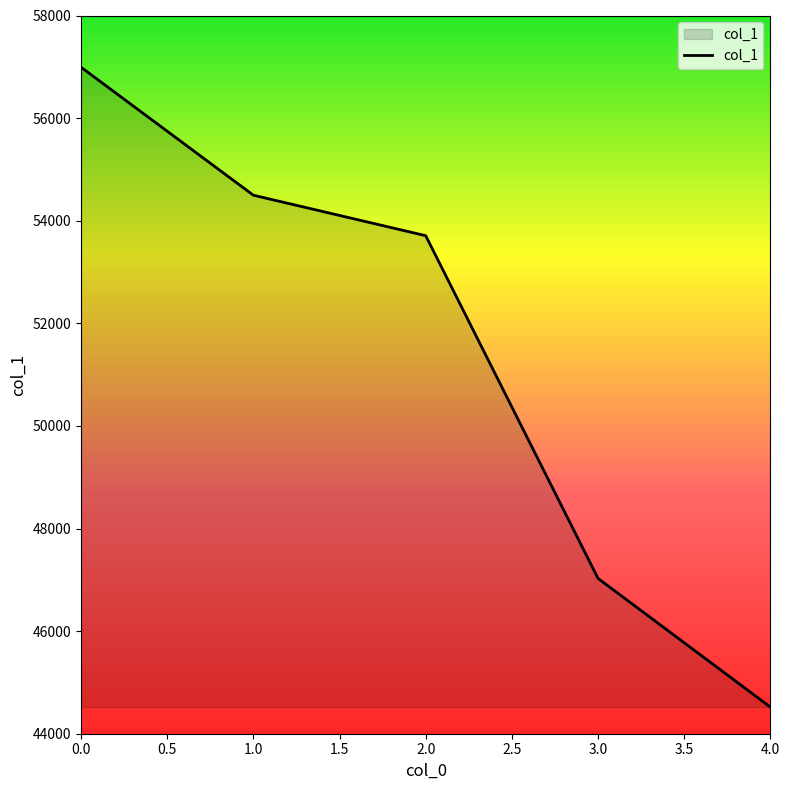

What is the change in value from 0.0 to 3.0?

-9965